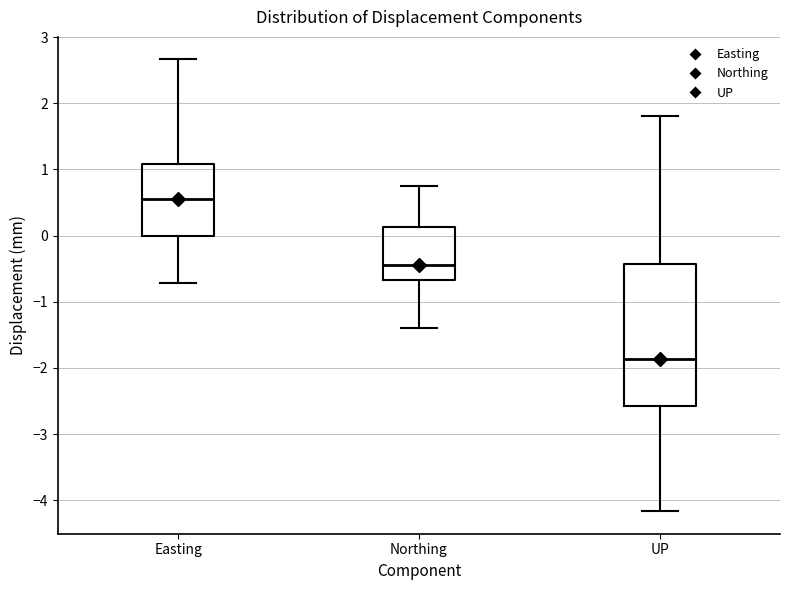

Reading left to right, transcribe this box plot: for each box, give where its median line is, the range the box spans, and where its two whiskers end, as read against the y-axis. The values are not printed on the chart, so give them approximately, as read against the axis.

Easting: median 0.5, box 0.0 to 1.1, whiskers -0.7 to 2.7
Northing: median -0.4, box -0.7 to 0.1, whiskers -1.4 to 0.7
UP: median -1.9, box -2.6 to -0.4, whiskers -4.2 to 1.8